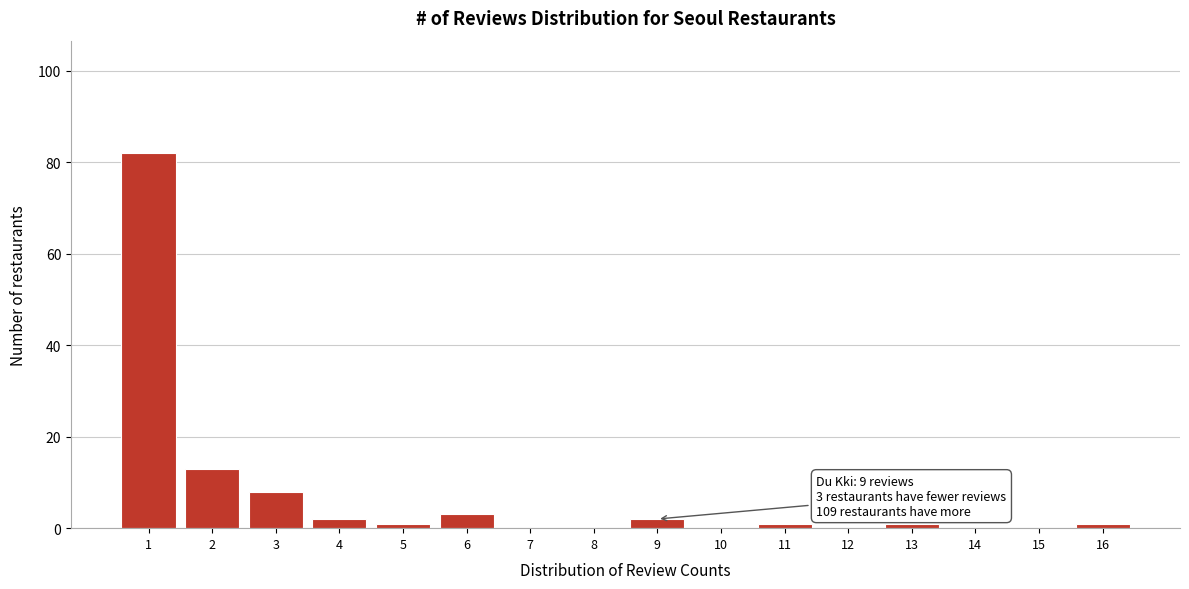

Reading left to right, what are all the values shown in this chart?

1=82	2=13	3=8	4=2	5=1	6=3	7=0	8=0	9=2	10=0	11=1	12=0	13=1	14=0	15=0	16=1